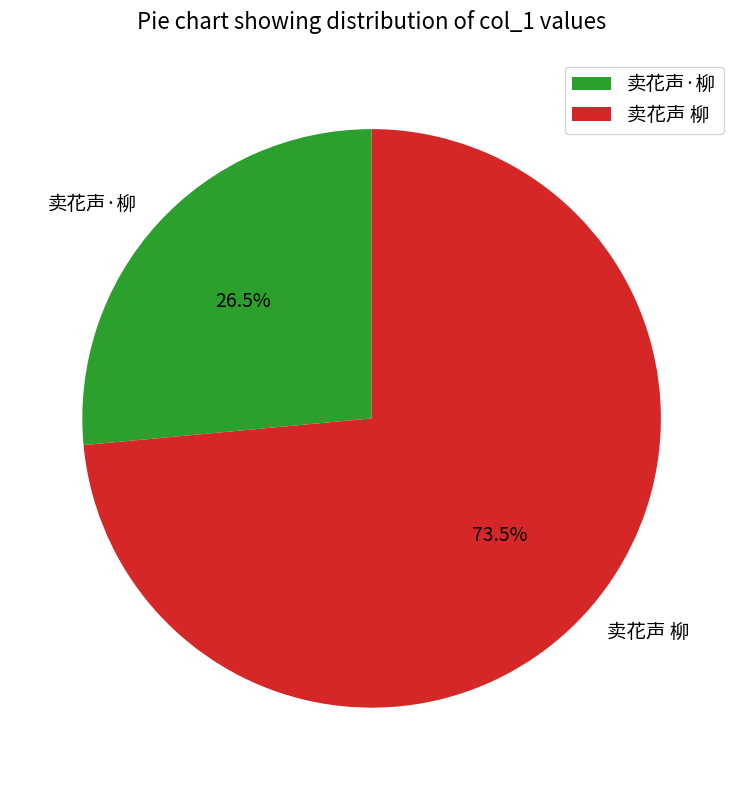

Is there a majority slice in this chart?

Yes